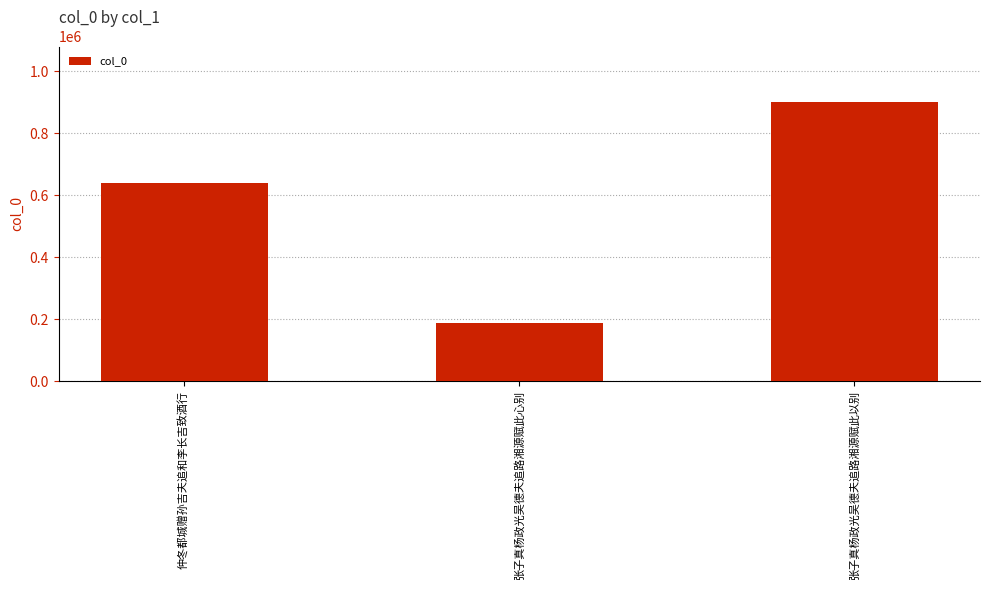

True or false: the data shows 186717 at 张子真杨政光吴德夫追路湘源赋此心别.

True